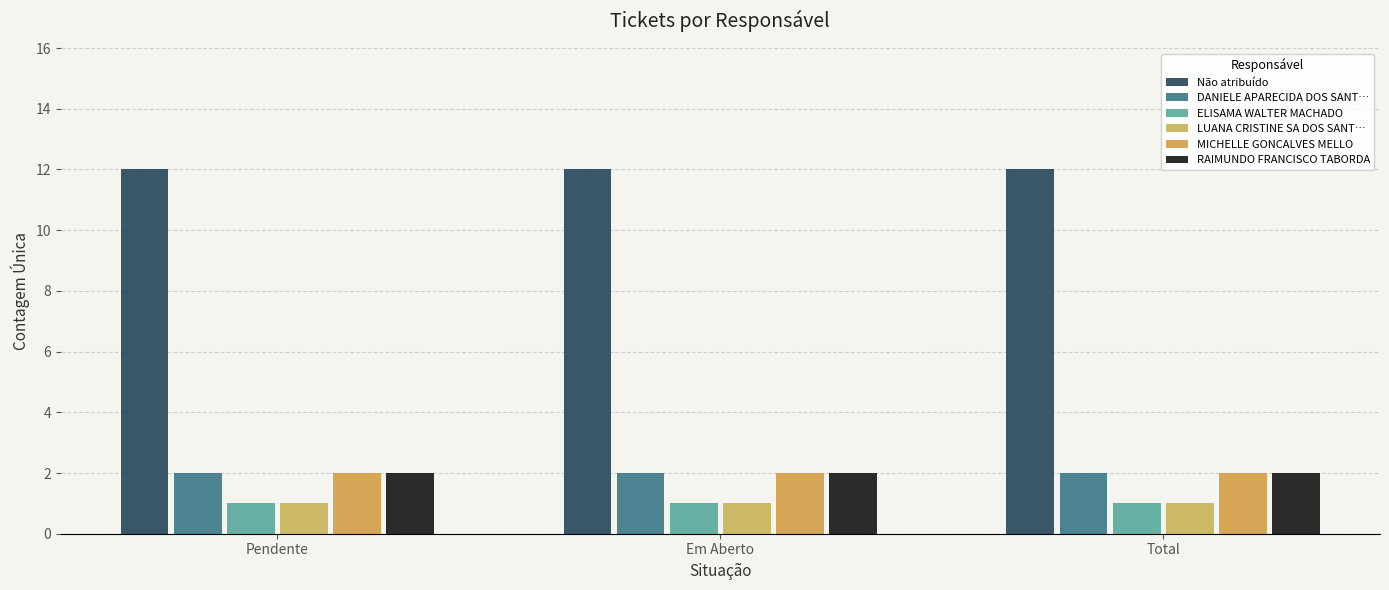

The LUANA CRISTINE SA DOS SANT… series shows 1 at Total. True or false?

True